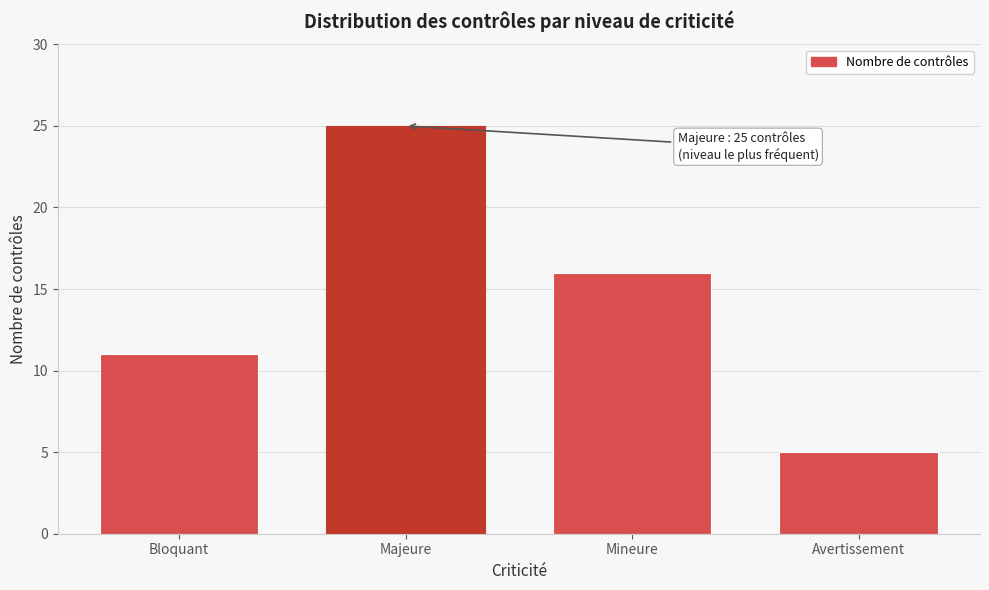

Reading left to right, list all the values displayed in this chart.

Bloquant=11	Majeure=25	Mineure=16	Avertissement=5